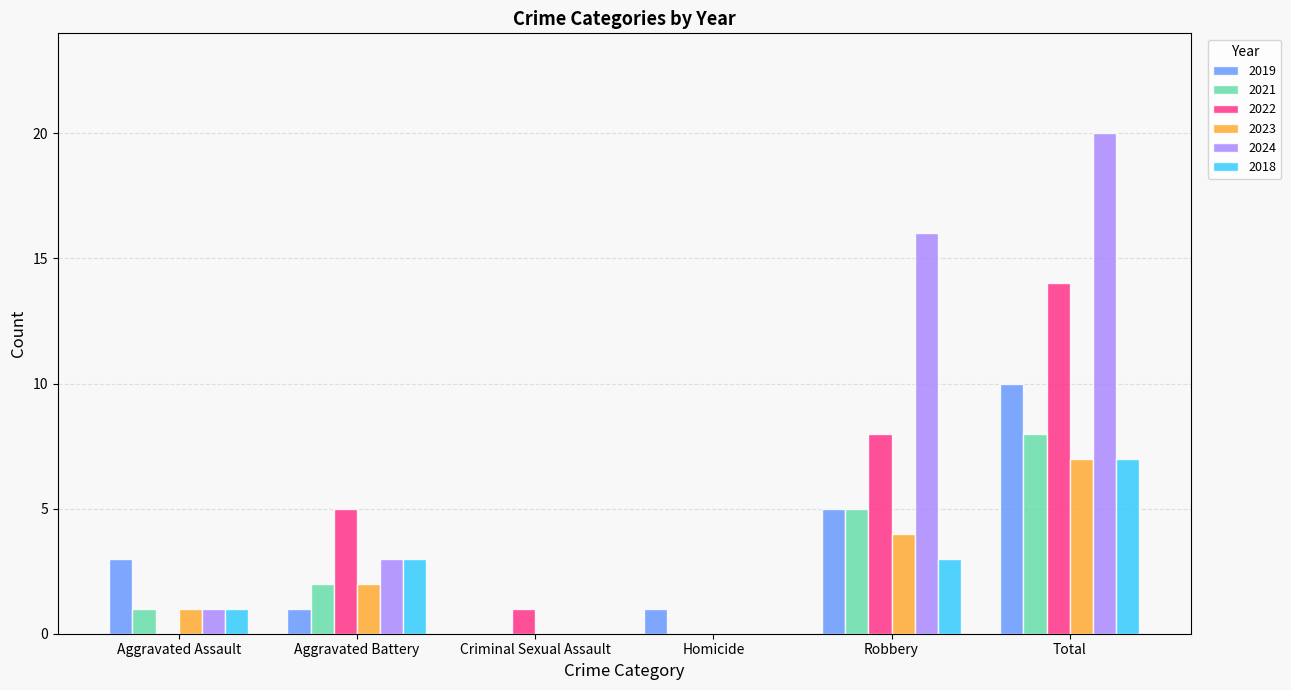

What is the total value across all series at Total?

66